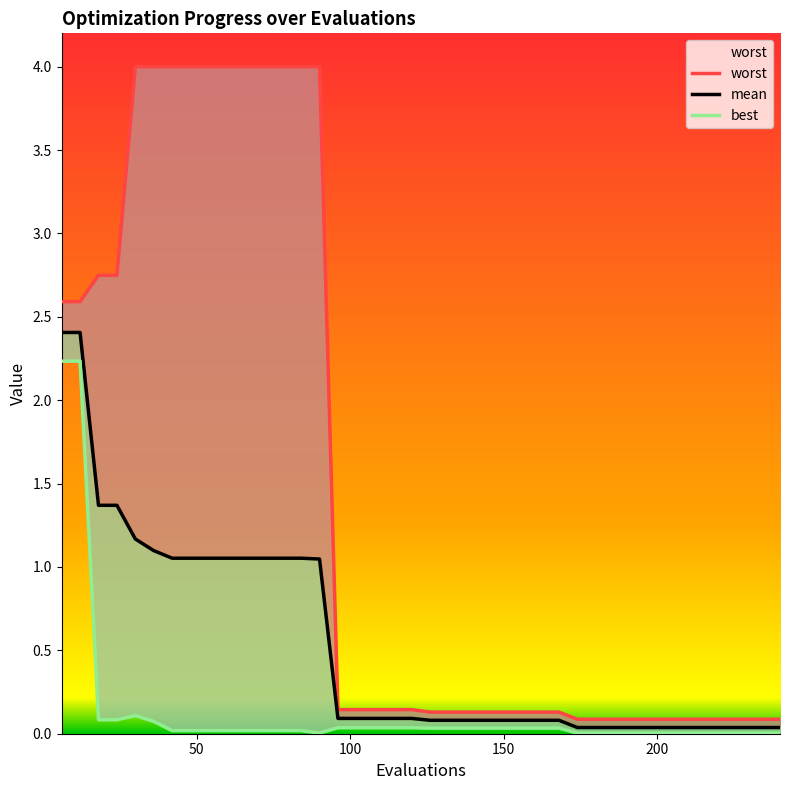

True or false: worst and mean intersect in this chart.

False